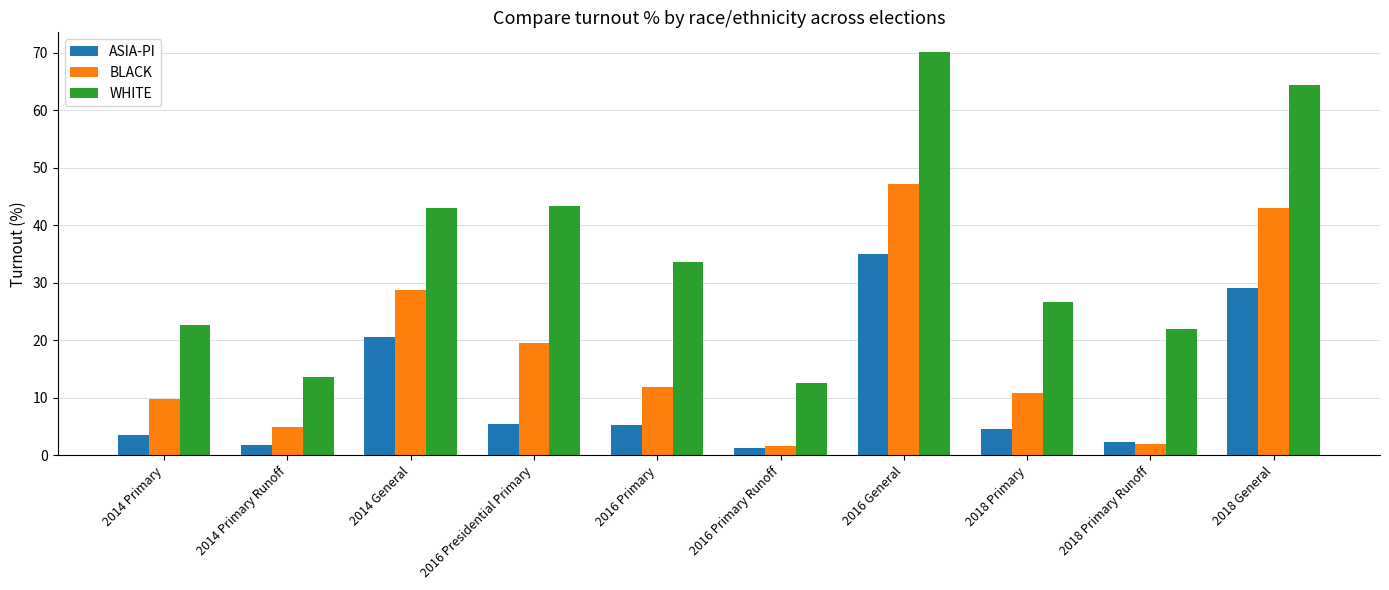

Is it true that WHITE equals 109.6 at 2016 General?

False